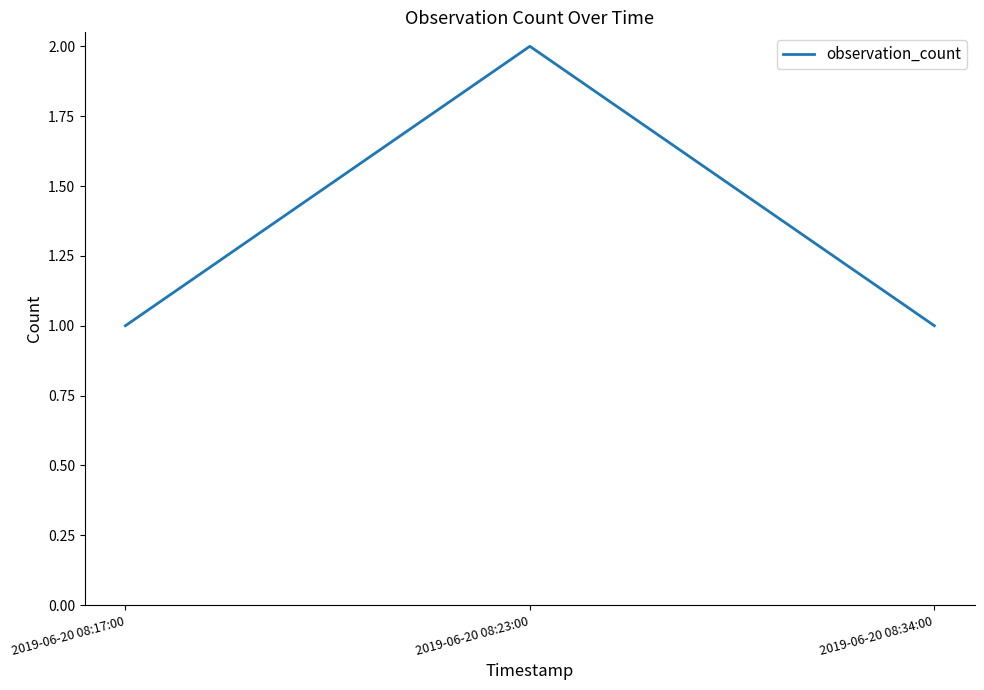

Reading left to right, what are all the values shown in this chart?

2019-06-20 08:17:00=1	2019-06-20 08:23:00=2	2019-06-20 08:34:00=1